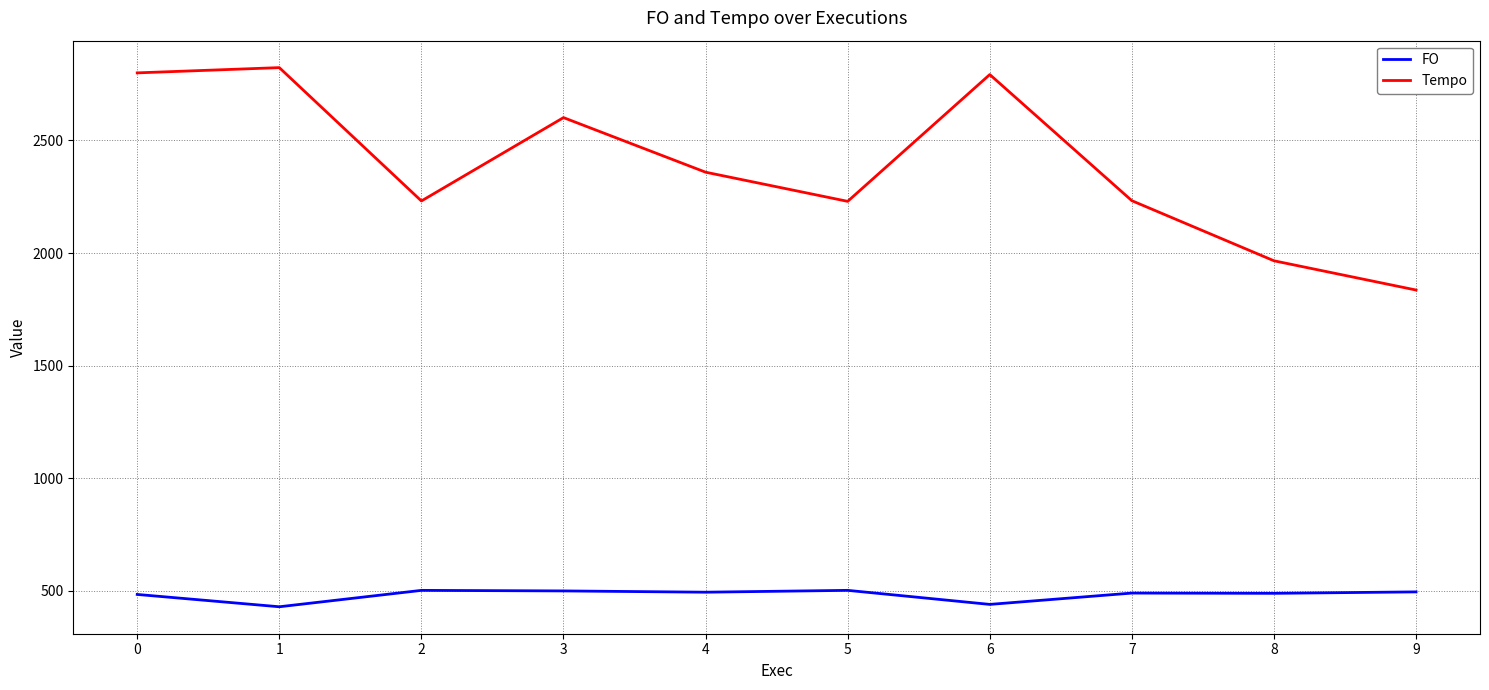

What is the minimum value for FO?

429.7